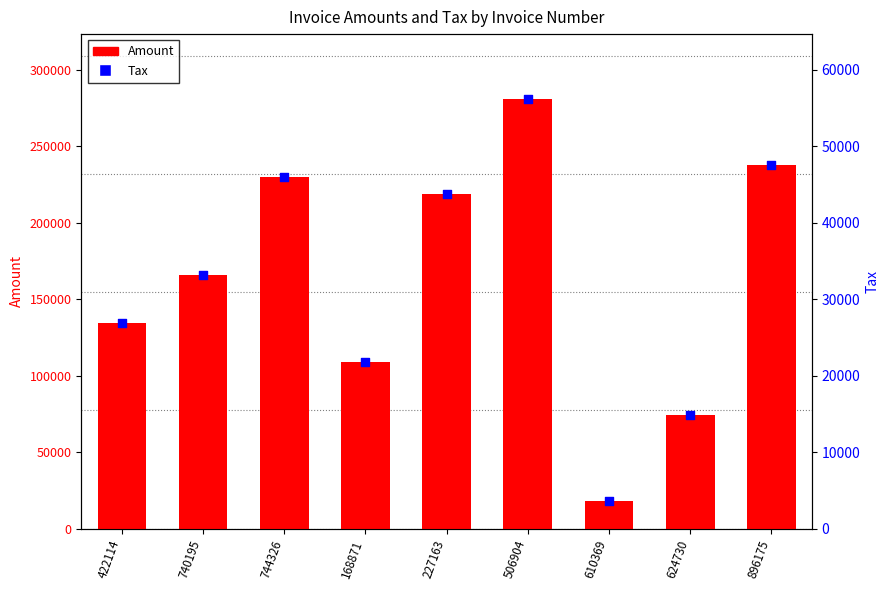

What are all the series names shown in the legend?

Amount, Tax